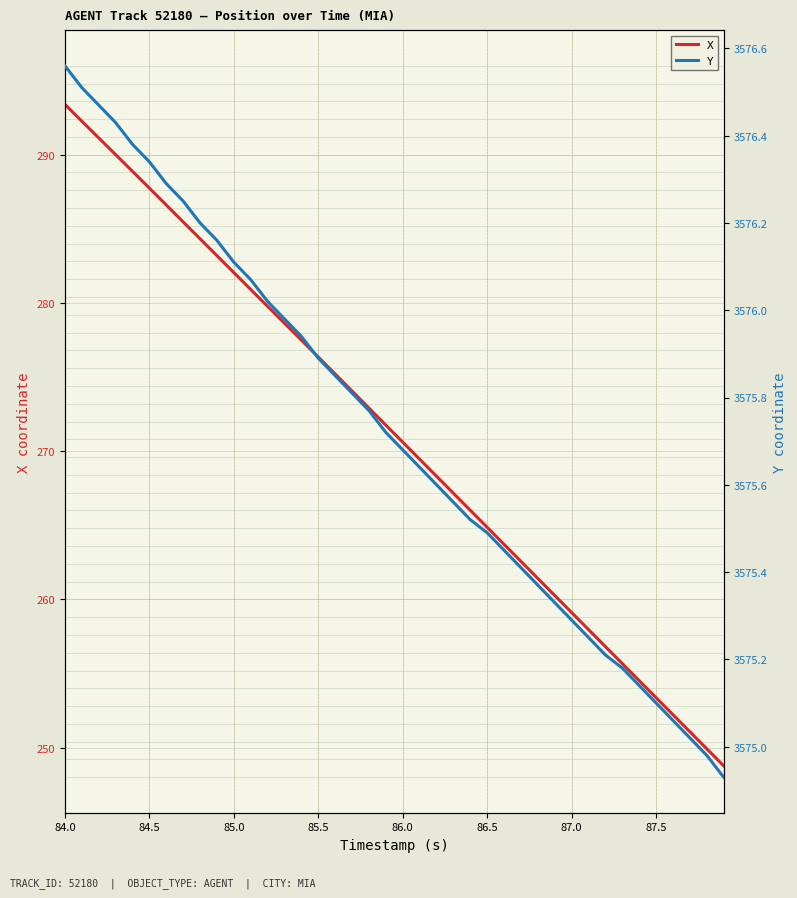

At how many categories does at least one series exceed 1038?

40